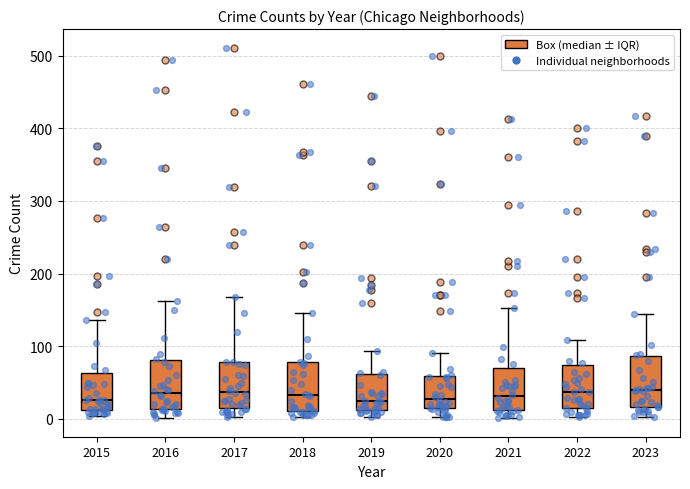

Reading left to right, read every box against the y-axis: the position of its median line, the range the box covers, and the ends of its whiskers. The values are not printed on the chart, so give them approximately, as read against the axis.

2015: median 30, box 10 to 60, whiskers 0 to 140
2016: median 40, box 10 to 80, whiskers 0 to 160
2017: median 40, box 20 to 80, whiskers 0 to 170
2018: median 30, box 10 to 80, whiskers 0 to 150
2019: median 20, box 10 to 60, whiskers 0 to 90
2020: median 30, box 20 to 60, whiskers 0 to 90
2021: median 30, box 10 to 70, whiskers 0 to 150
2022: median 40, box 20 to 70, whiskers 0 to 110
2023: median 40, box 20 to 90, whiskers 0 to 140